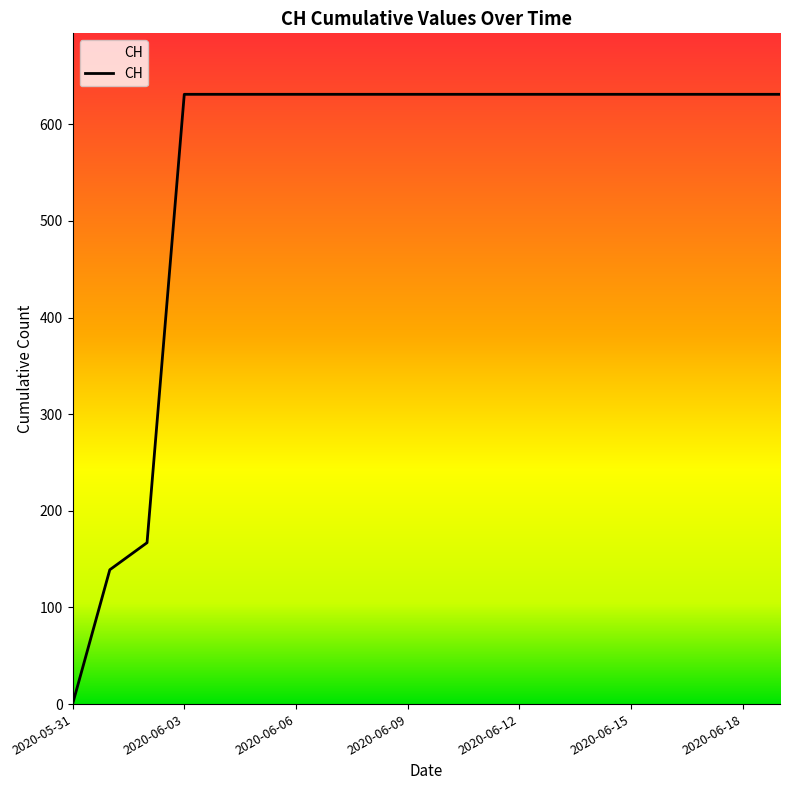

What is the difference between the maximum and minimum values?

631